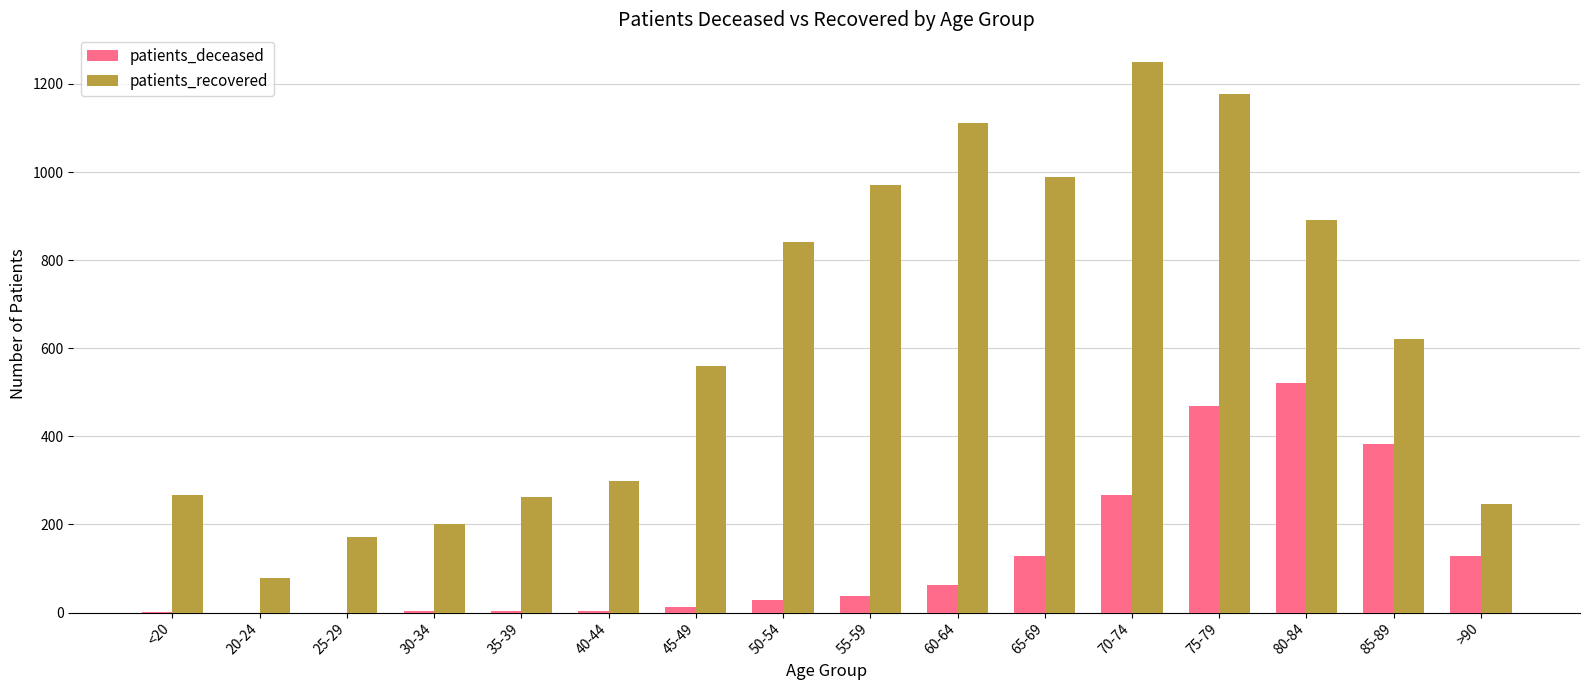

How many distinct data groups are displayed?

2